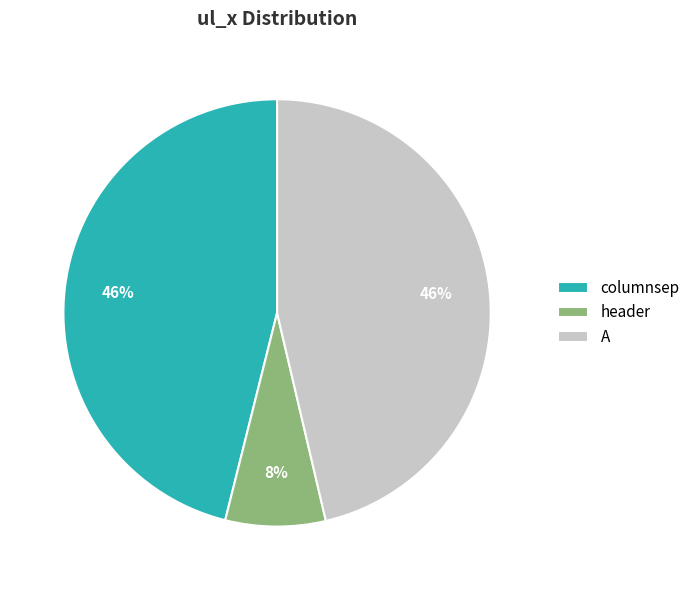

How many segments does this pie chart have?

3